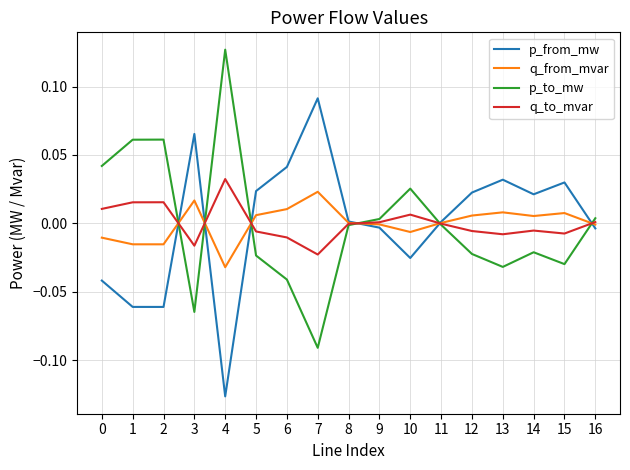

Rank the series by their average value, from highest to lowest.

p_from_mw, q_from_mvar, q_to_mvar, p_to_mw